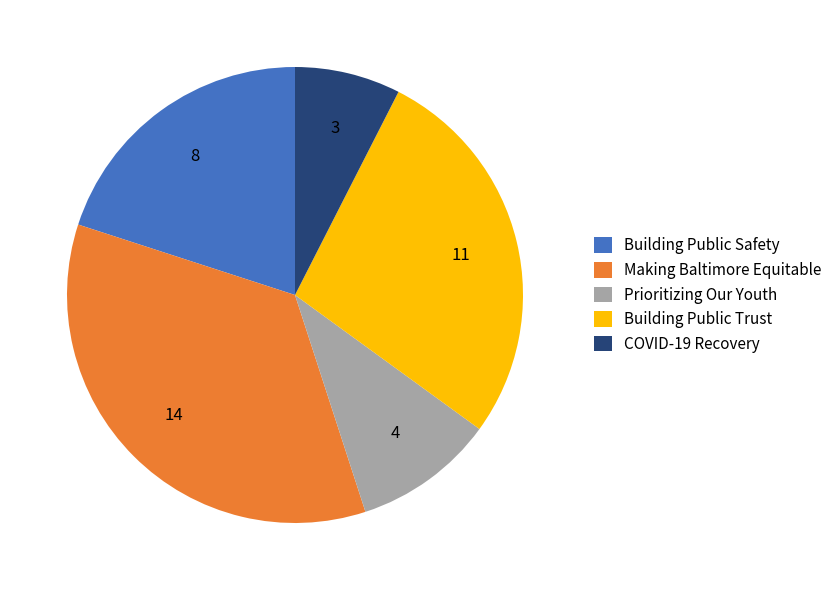

How many slices are in this pie chart?

5